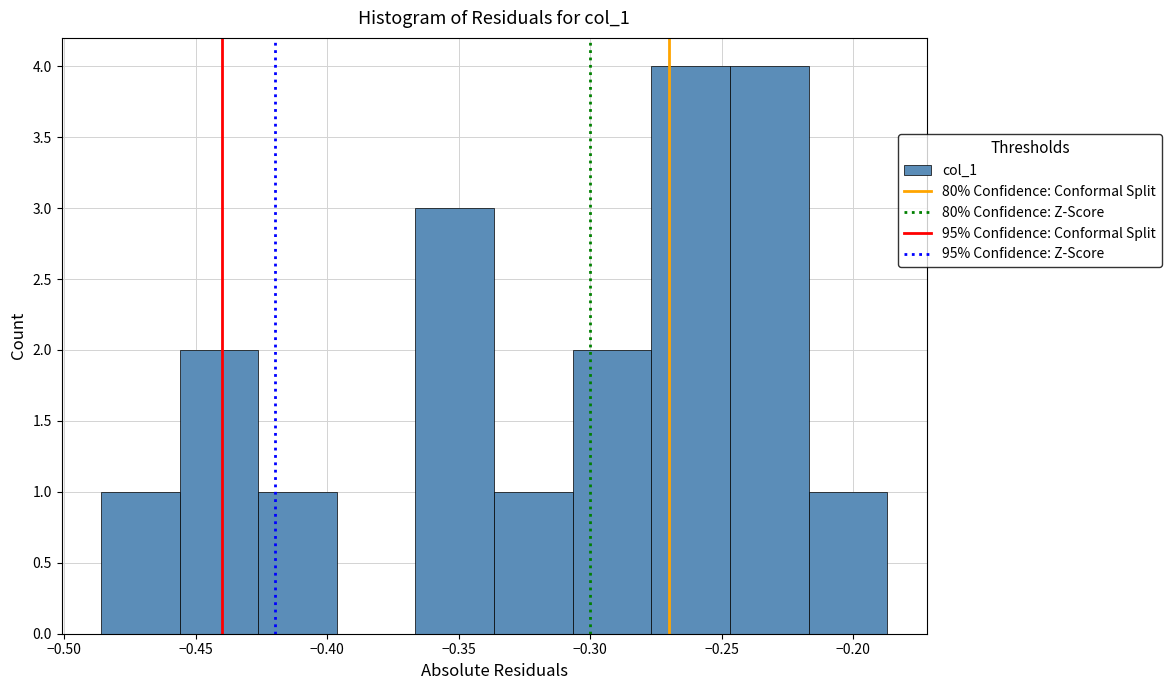

Reading left to right, list every bar in this chart as the range it spans on the x-axis followed by its height. Neither the bar edges nor the heights are printed on the chart, so give them approximately, as read against the axes.

-0.485 to -0.455: 1
-0.455 to -0.425: 2
-0.425 to -0.395: 1
-0.395 to -0.365: 0
-0.365 to -0.335: 3
-0.335 to -0.305: 1
-0.305 to -0.275: 2
-0.275 to -0.245: 4
-0.245 to -0.215: 4
-0.215 to -0.185: 1